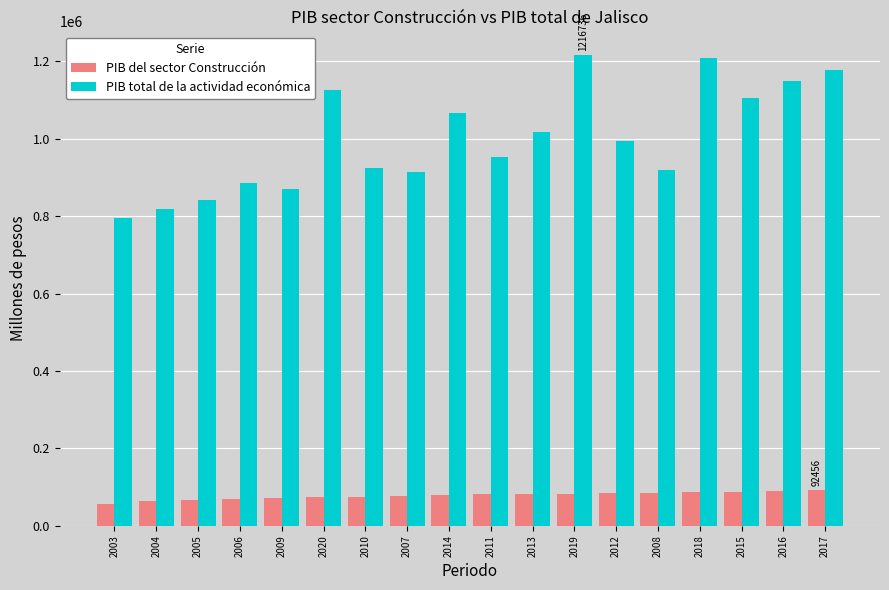

What is the difference between the maximum and minimum values in the PIB total de la actividad económica series?

421778.4